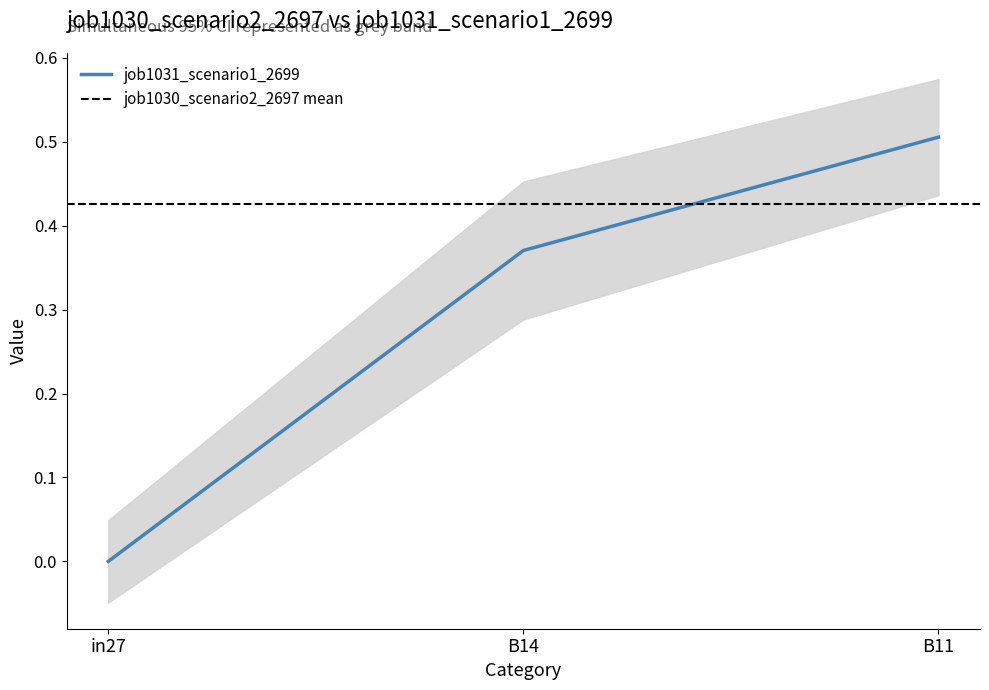

True or false: the data shows 0.4 at B14.

True